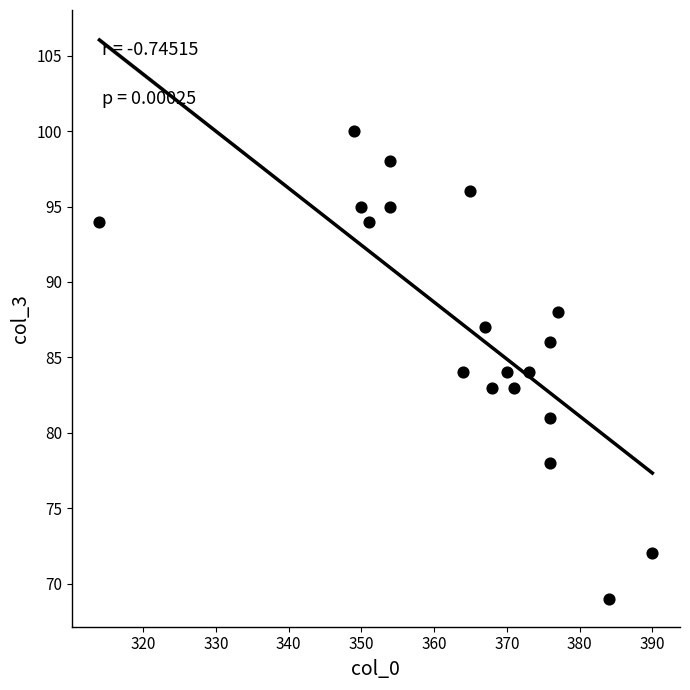

What is the range of Y values (max minus min)?

31